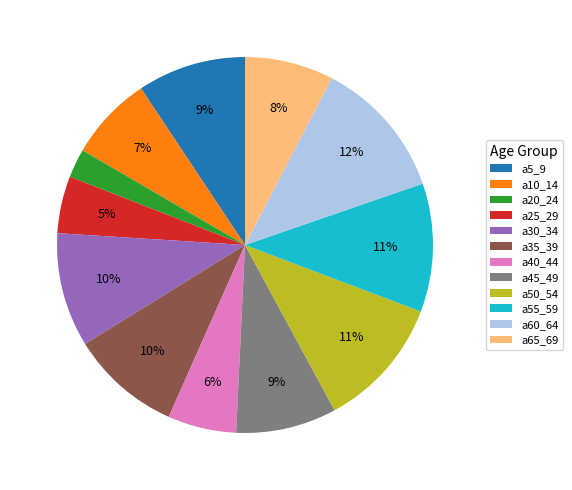

To the nearest percent, what is the difference between the a55_59 and a60_64 slice percentages?

1%